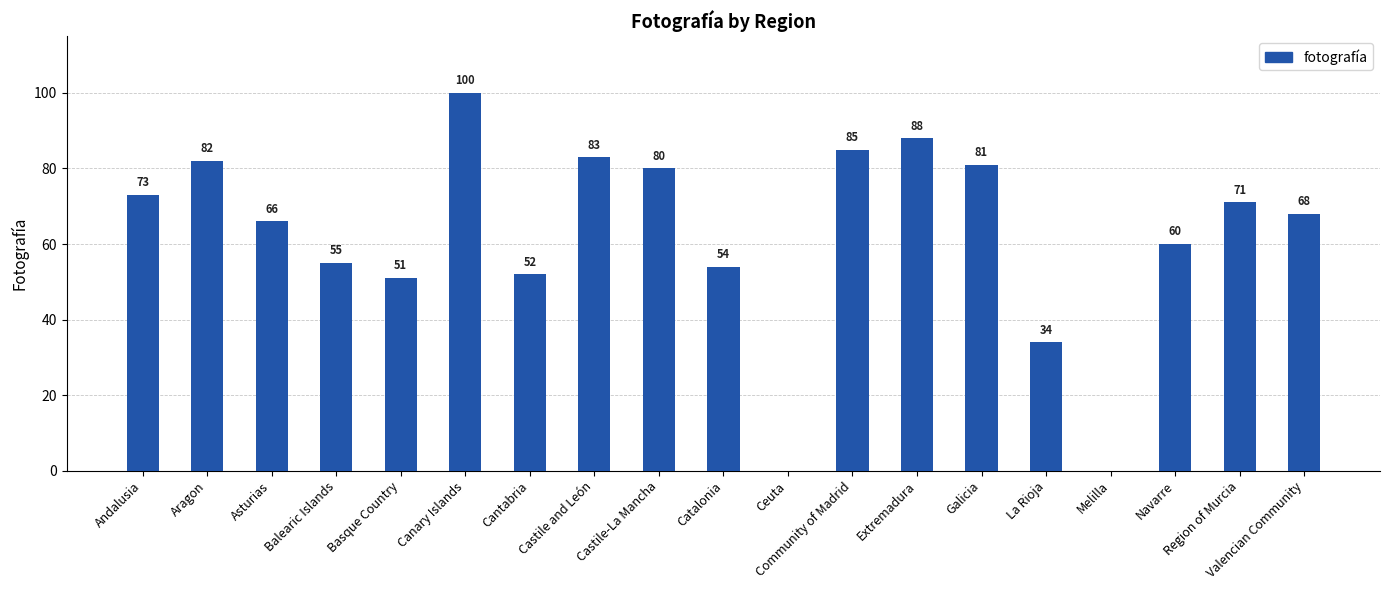

Where does the data first go above 68?

Andalusia